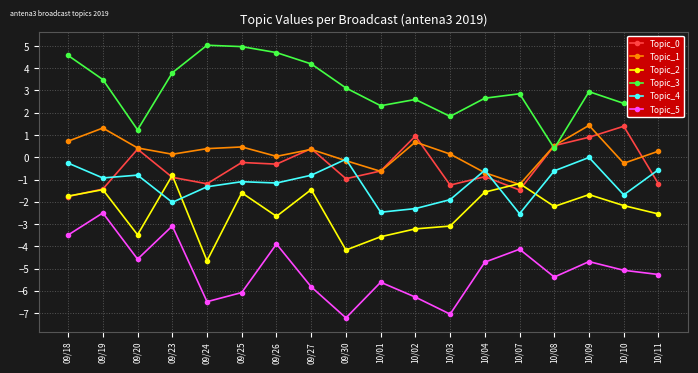

What is the highest value of the Topic_1 series?

1.4